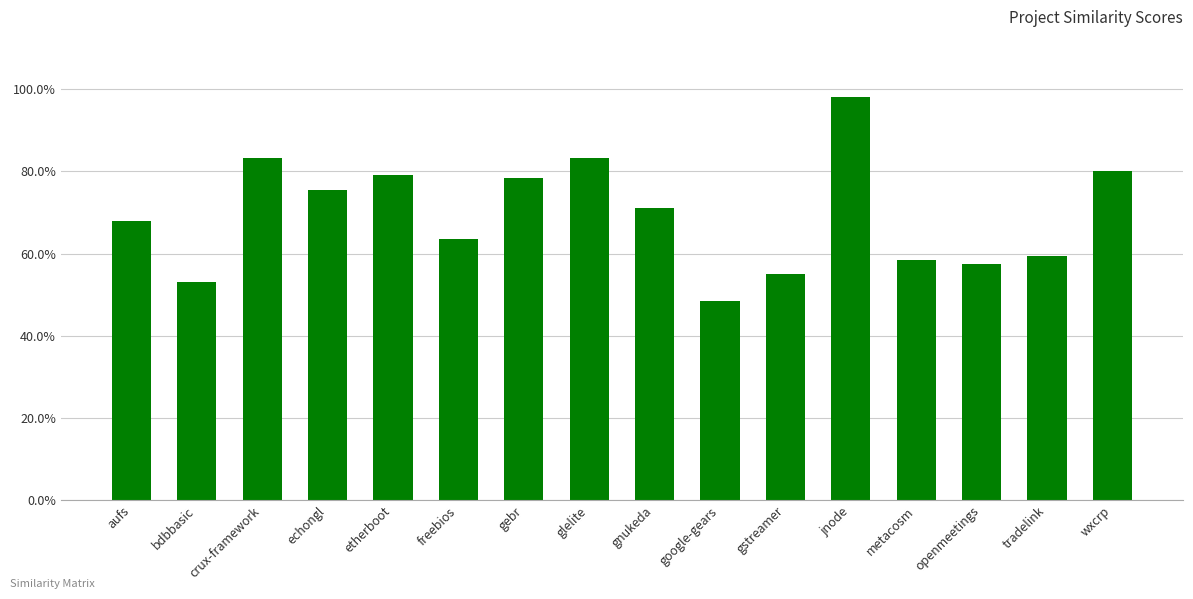

Which label corresponds to the largest value in the chart?

jnode